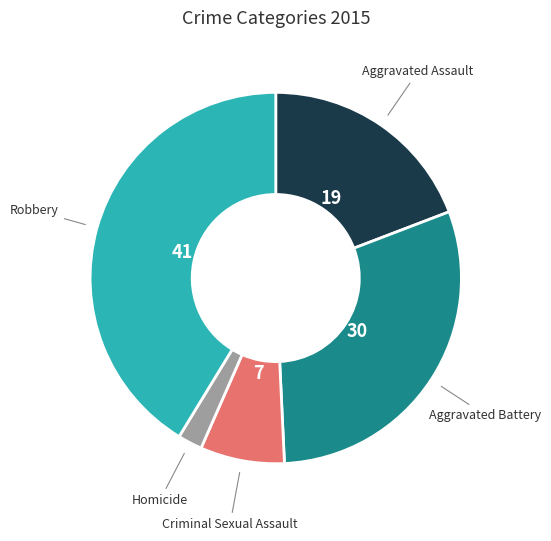

Do Criminal Sexual Assault and Robbery together represent more than half of the pie?

No